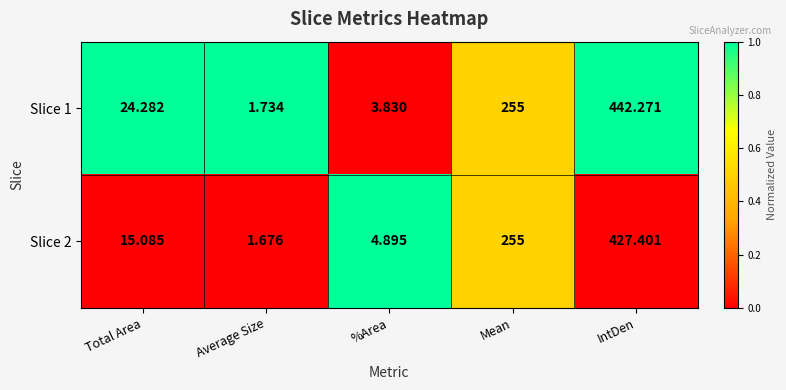

What is the spread (max minus min) of values at Average Size?

0.1